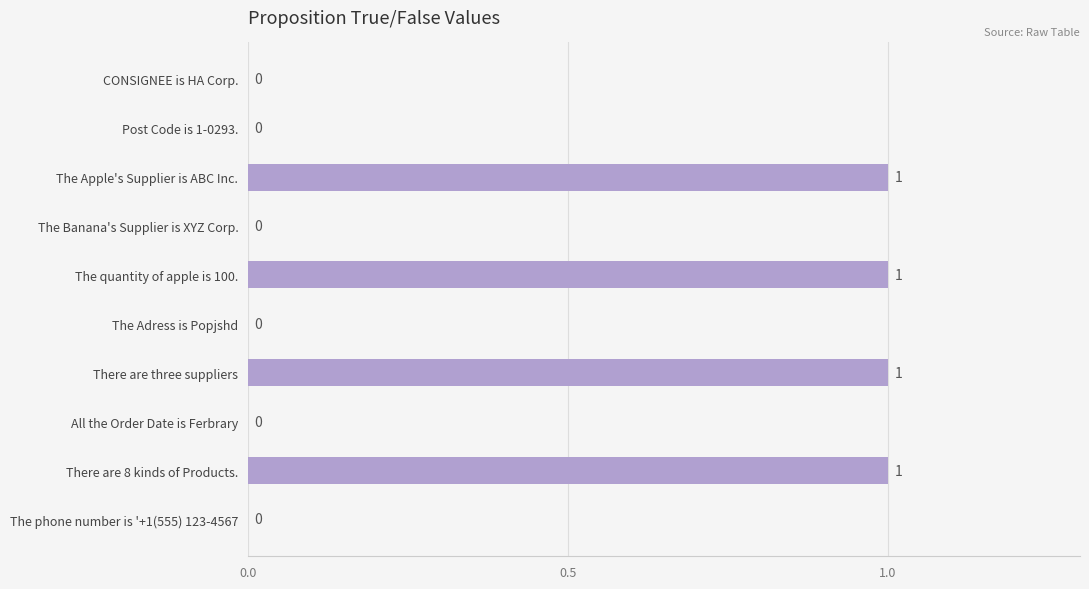

True or false: the data shows 1 at There are three suppliers.

True